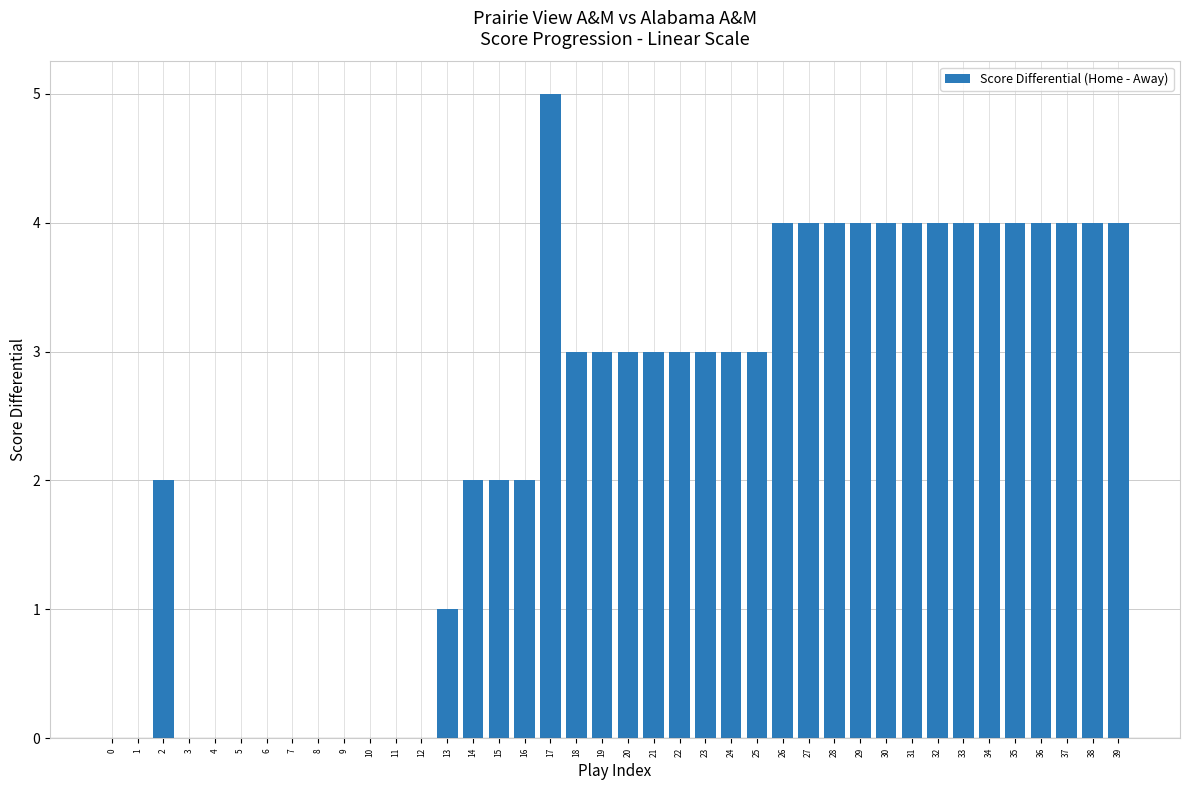

Are the bars horizontal?

No